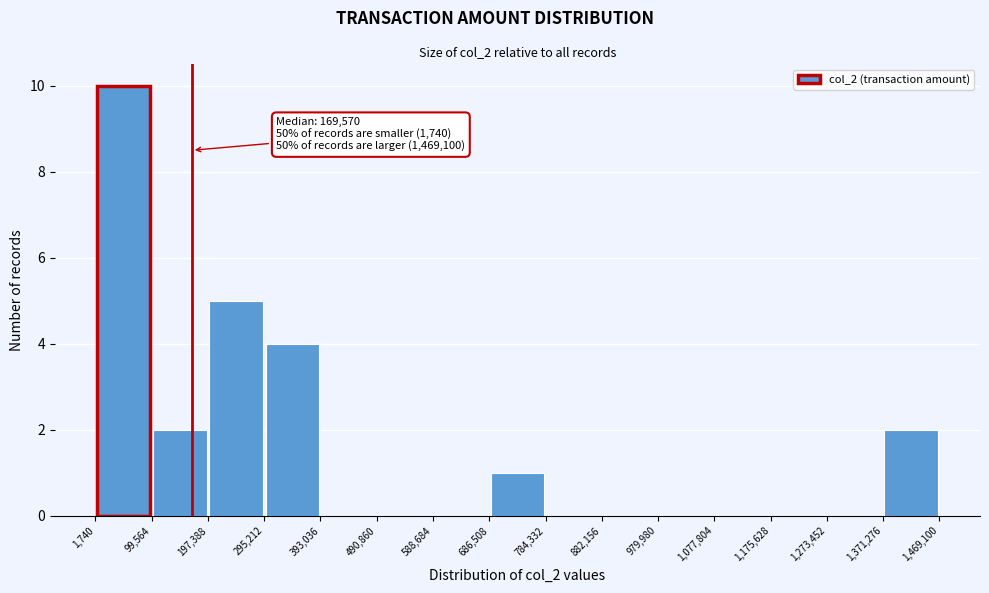

Which range on the x-axis has the tallest bar?

1,740 to 99,564